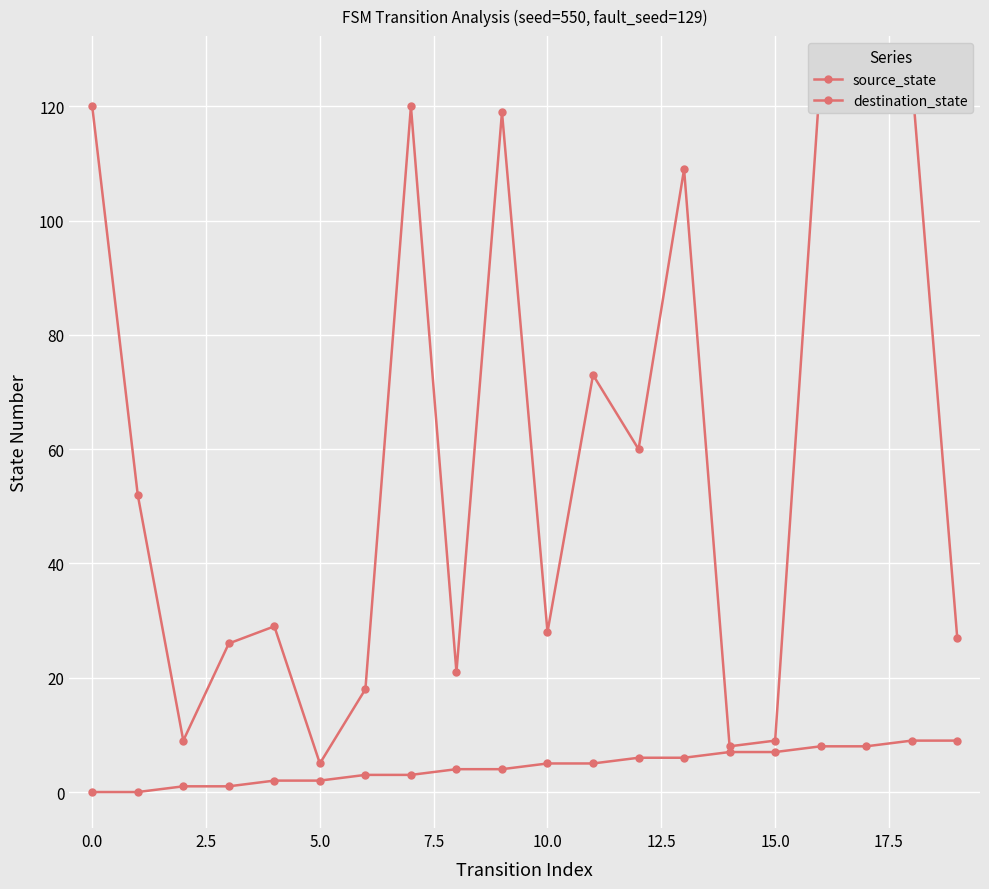

In destination_state, how many points are lower than both neighbors (excluding endpoints)?

7